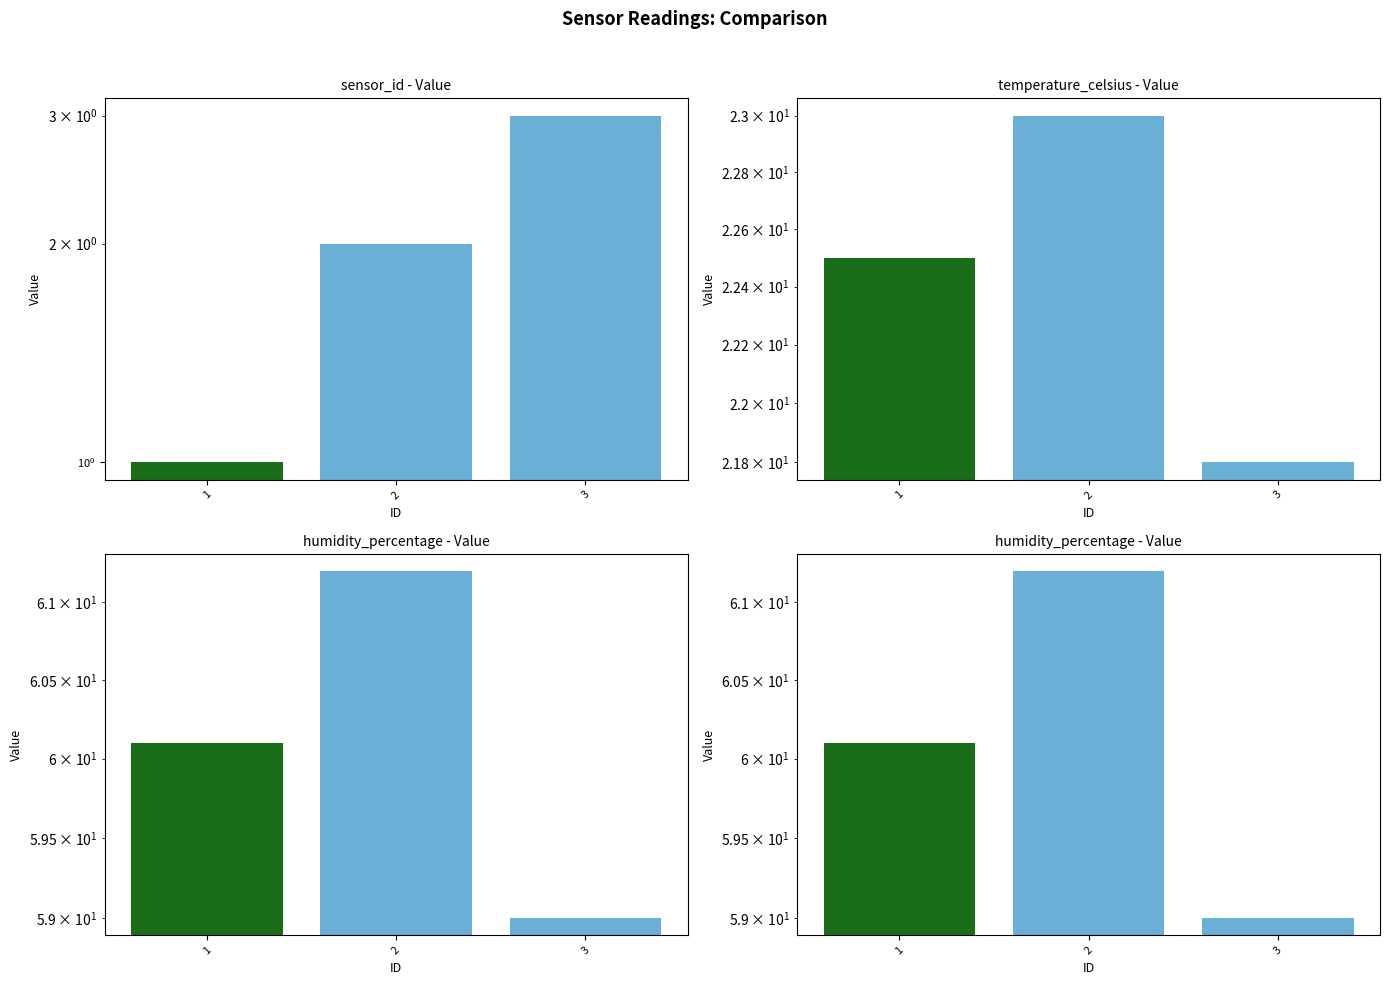

What is the total value across all series at 3?

83.8